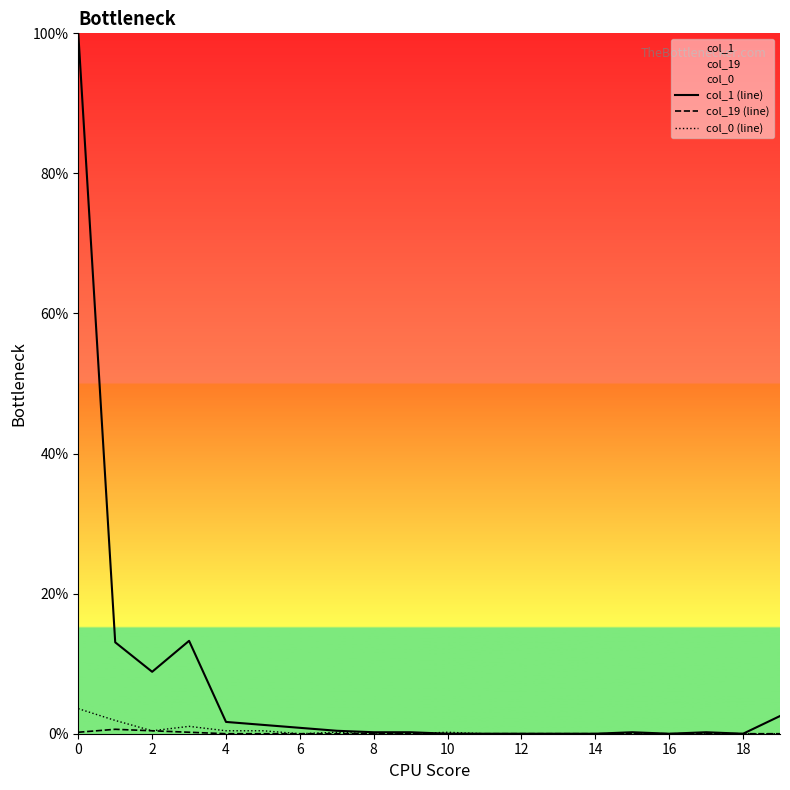

What is the highest value of the col_1 (line) series?

100.0